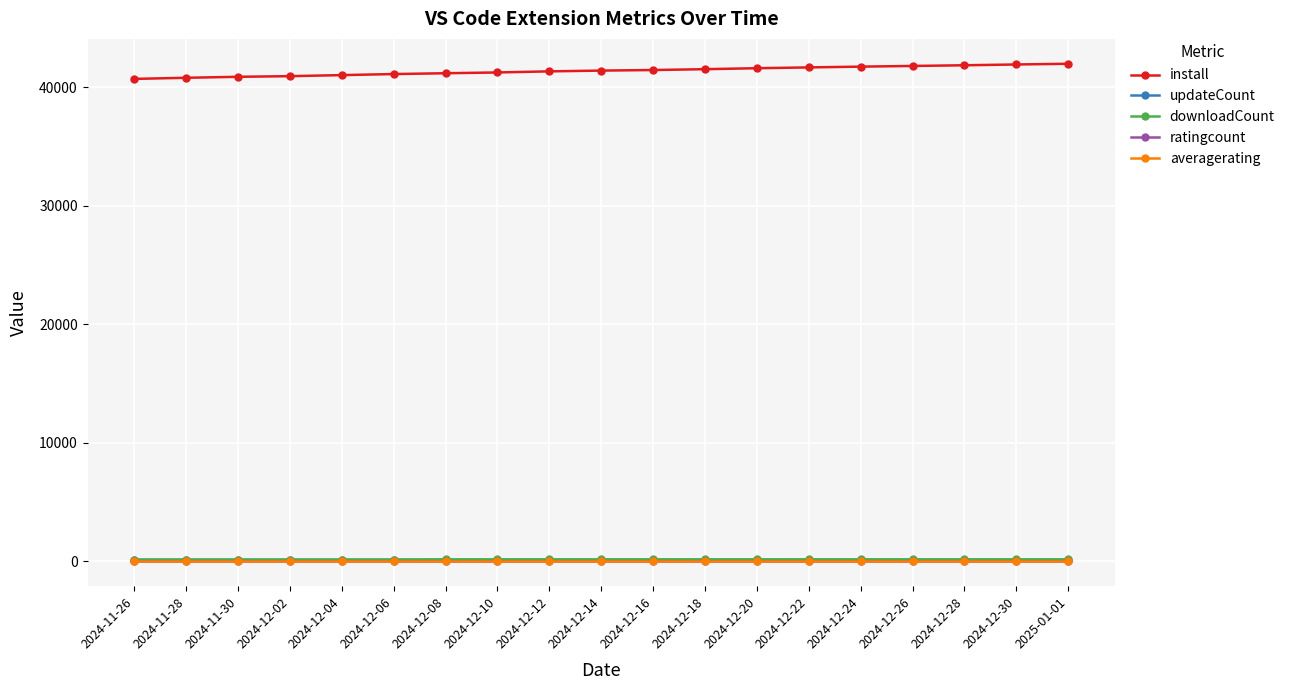

True or false: install and averagerating intersect in this chart.

False